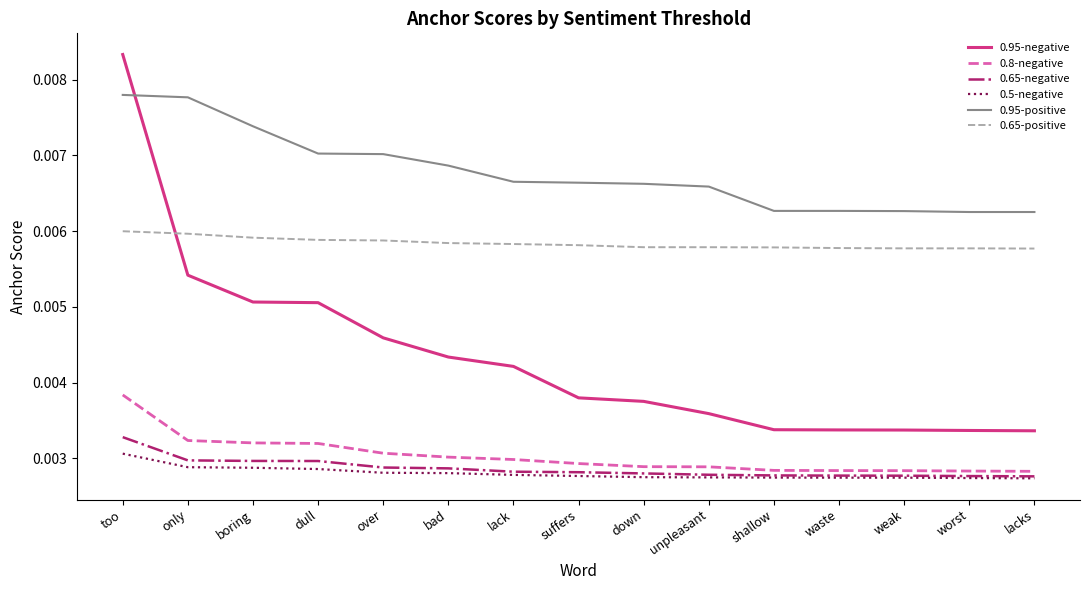

True or false: 0.5-negative and 0.65-positive cross at least once.

False